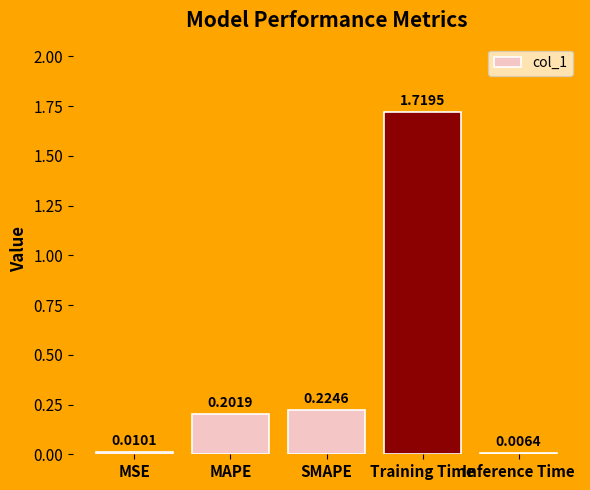

What is the sum of all values?

2.2